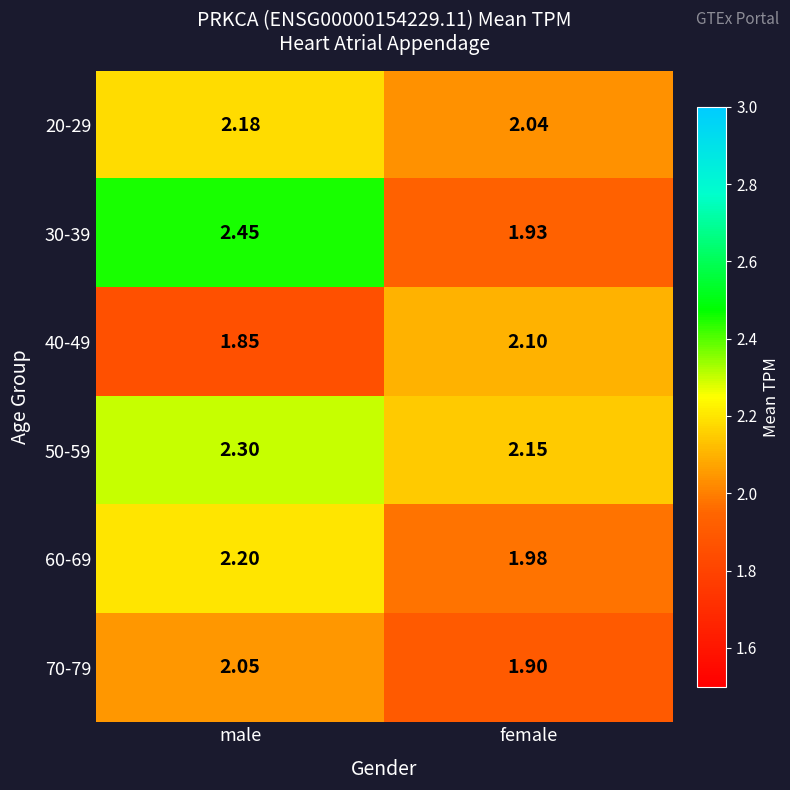

At which category is the sum across all series the highest?

male